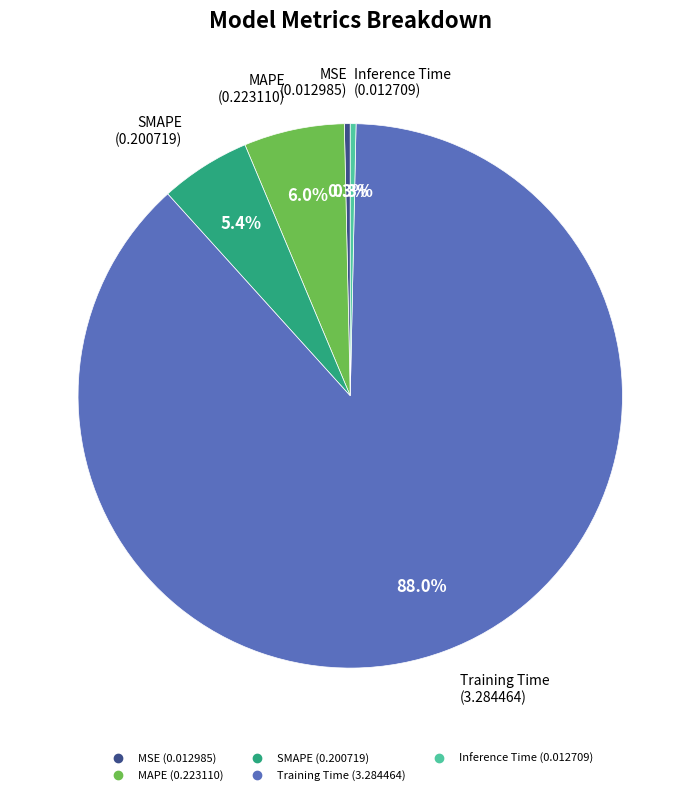

Count the number of slices in the pie.

5